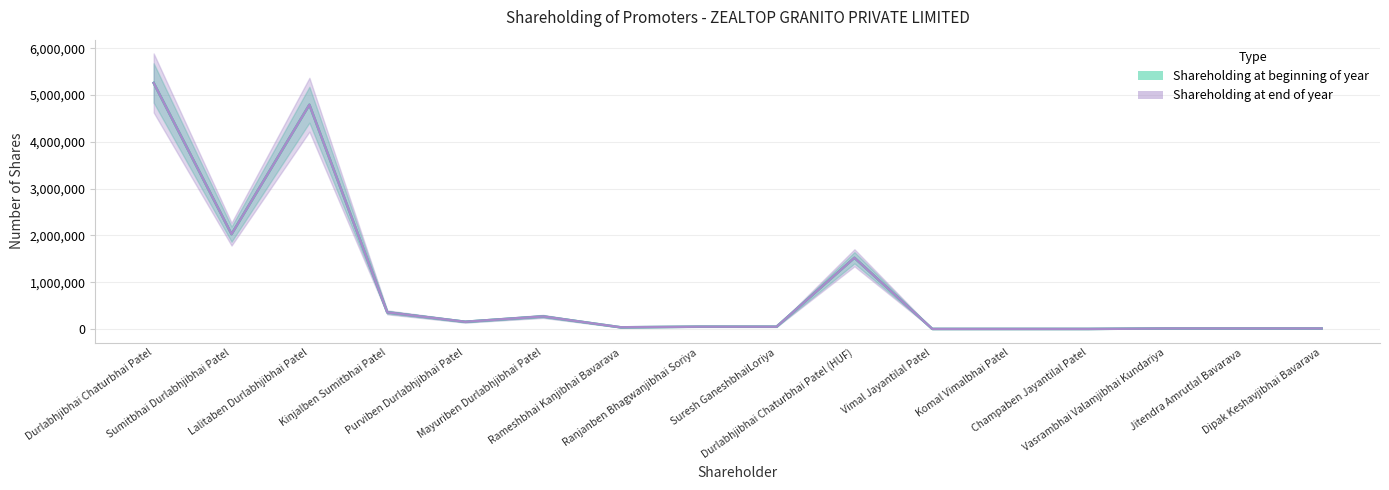

What is the total value across all series at Vimal Jayantilal Patel?

1000